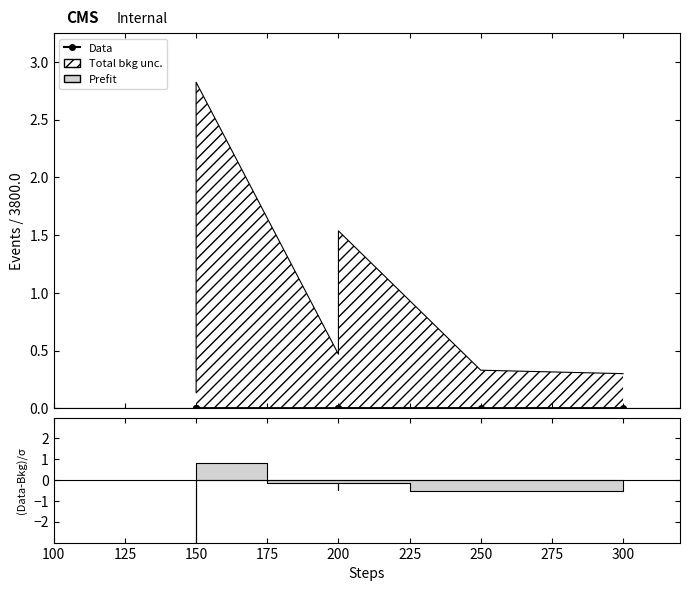

Count the values in the range 0 to 1.

8